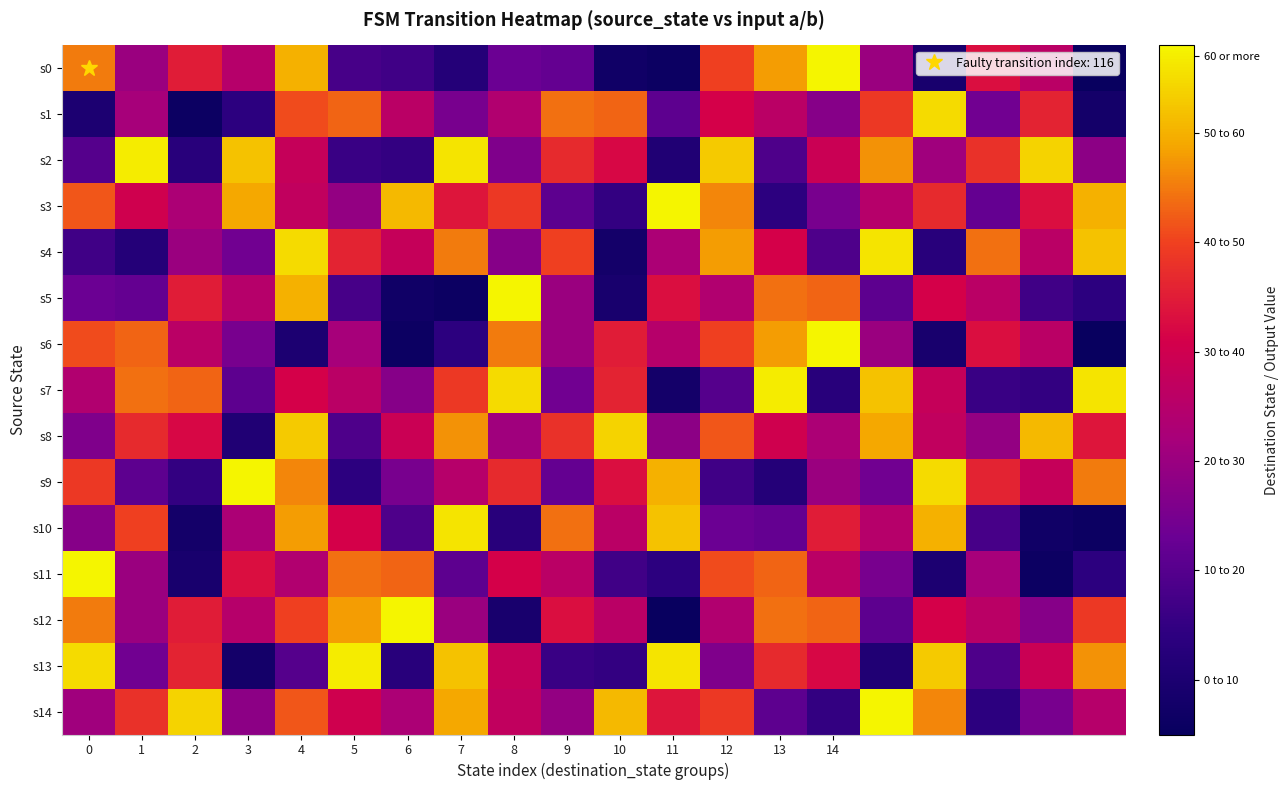

What is the greatest value displayed?

63